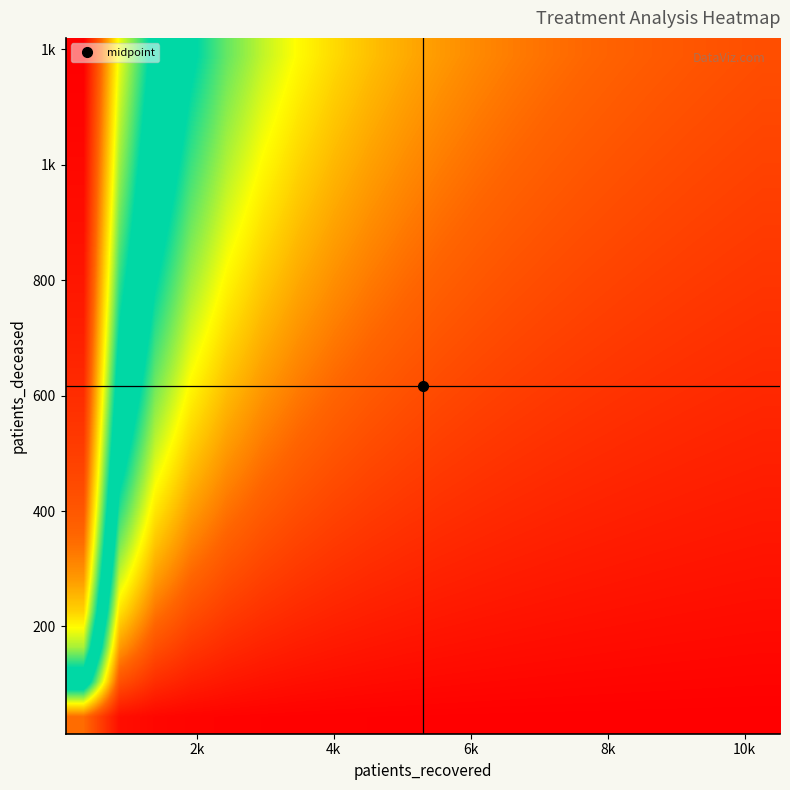

How many distinct data groups are displayed?

20